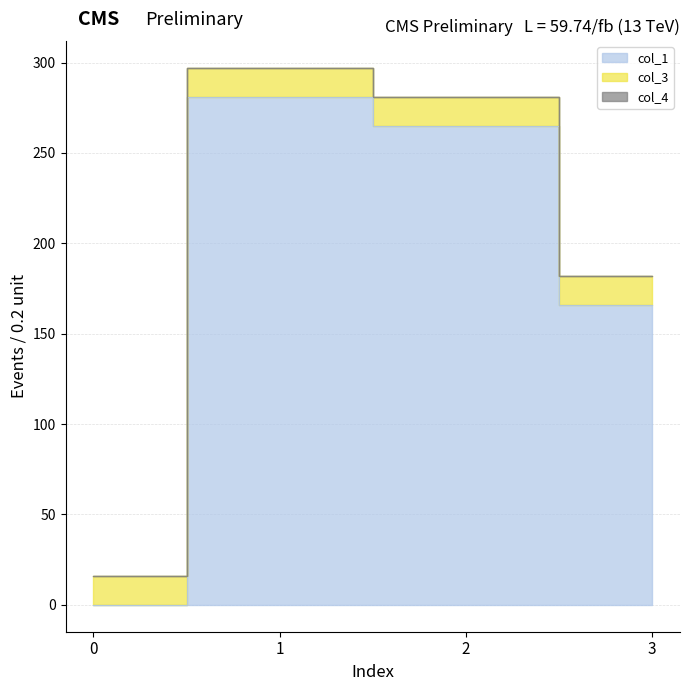

What is the difference between the highest and lowest values at 2?

265.2